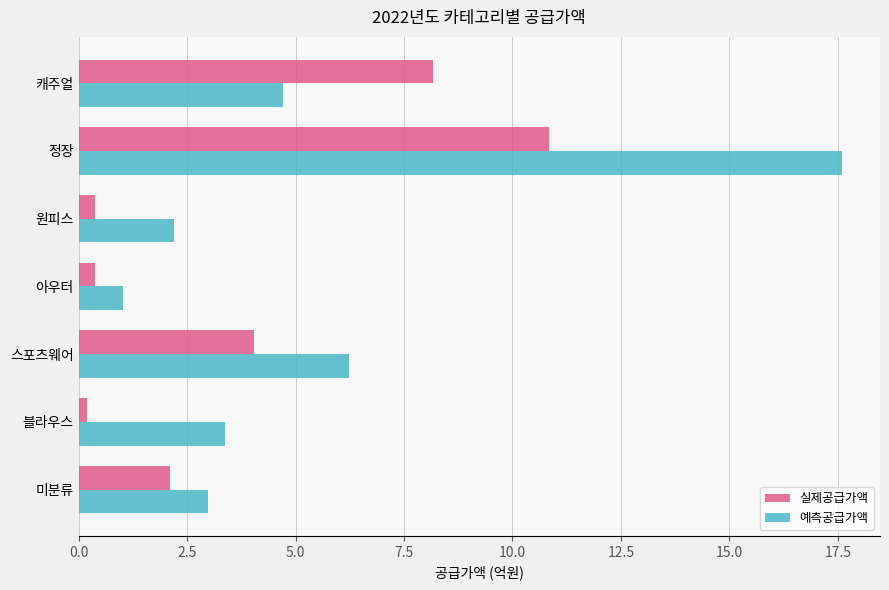

What are all the series names shown in the legend?

실제공급가액, 예측공급가액